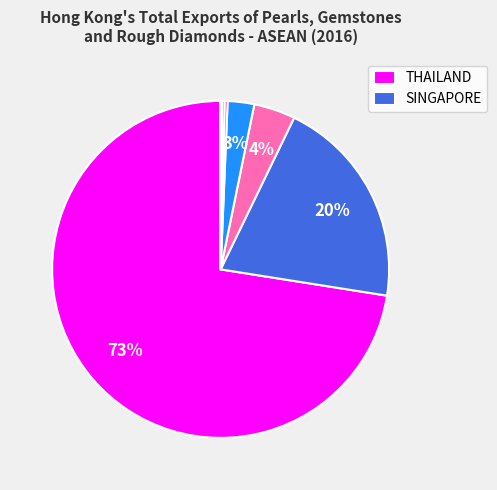

Rank the categories by value from highest to lowest.

THAILAND, SINGAPORE, VIETNAM, MALAYSIA, MYANMAR, CAMBODIA, PHILIPPINES, INDONESIA